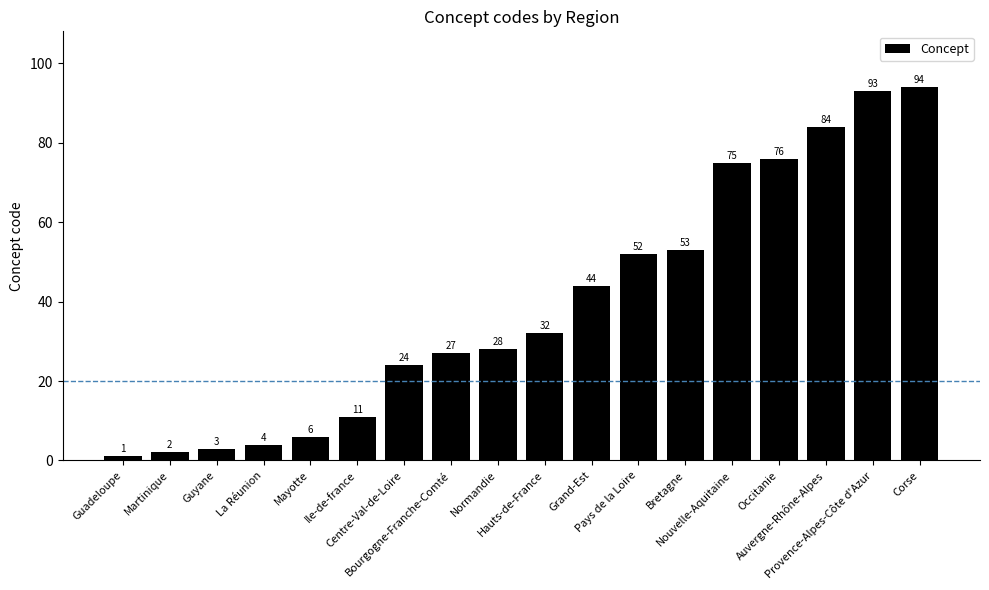

Approximately how many times larger is the value at Normandie compared to Provence-Alpes-Côte d'Azur?

0.3